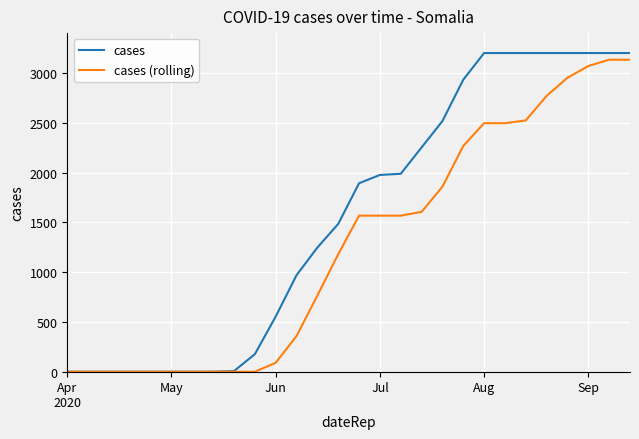

Which series has the largest range (max minus min)?

cases